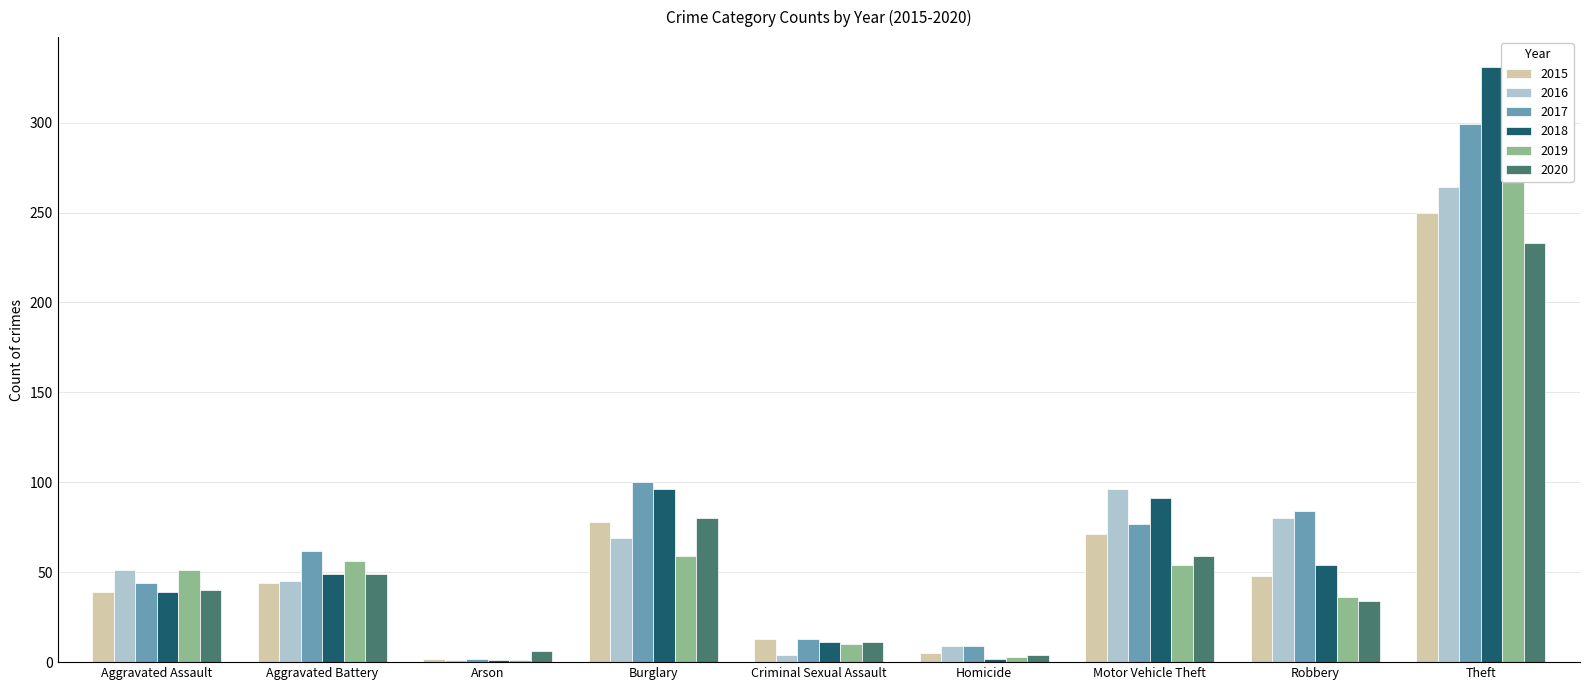

How many data points in 2017 are above 62?

4